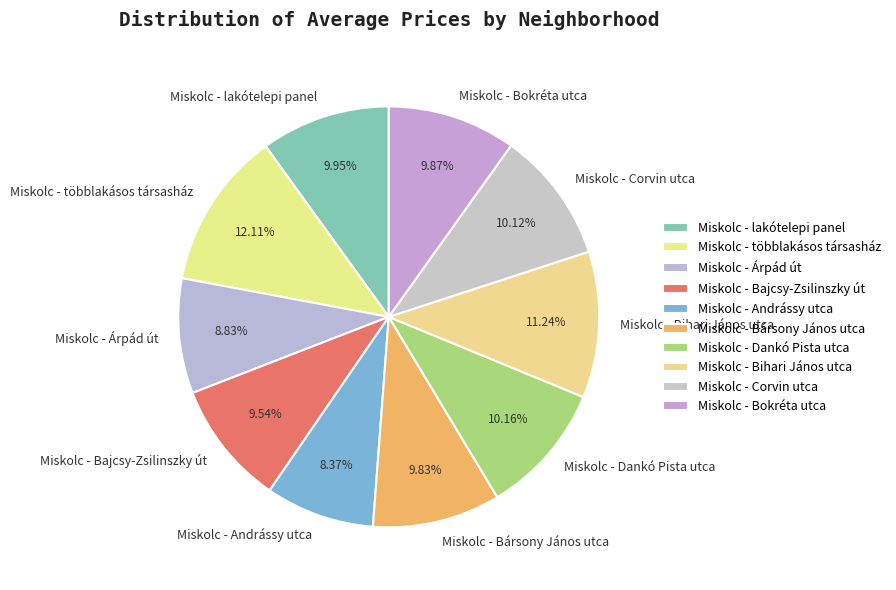

To the nearest percent, what is the average slice percentage?

10%